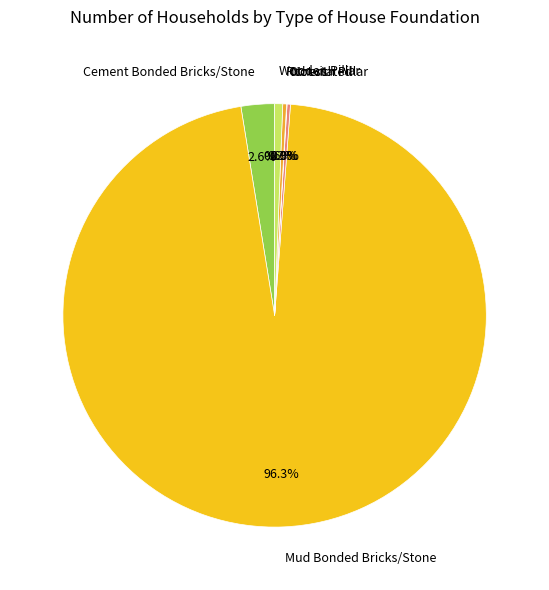

What is the largest slice in the pie chart?

Mud Bonded Bricks/Stone